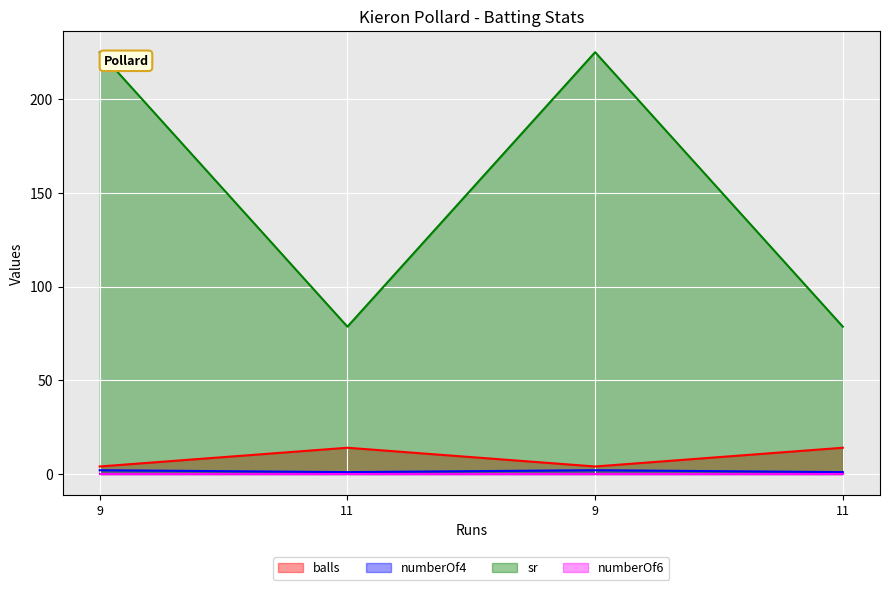

The value of numberOf4 at 9 is 2.0. True or false?

True